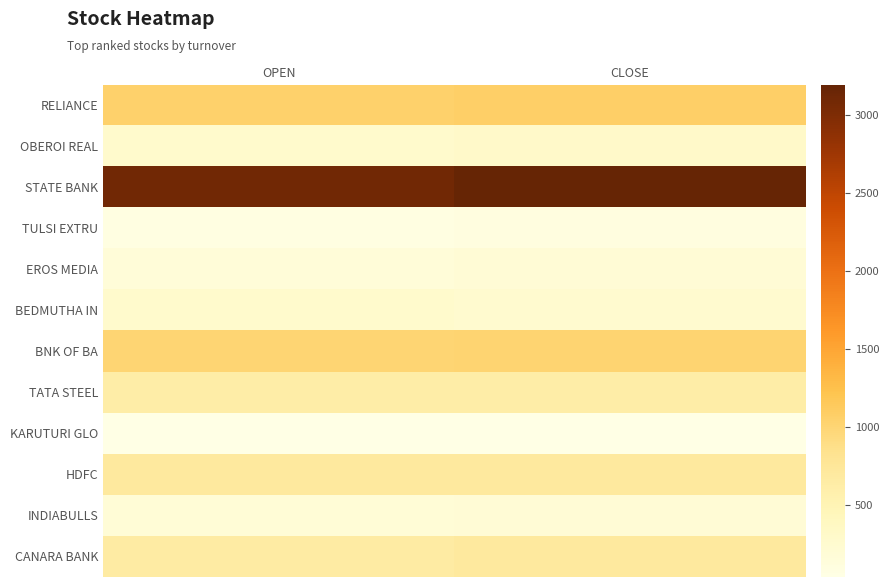

Reading left to right, list all the values displayed in this chart.

RELIANCE: OPEN=1053.0	CLOSE=1079.2
OBEROI REAL: OPEN=282.4	CLOSE=299.1
STATE BANK: OPEN=3110.0	CLOSE=3196.4
TULSI EXTRU: OPEN=79.8	CLOSE=93.4
EROS MEDIA: OPEN=170.1	CLOSE=190.6
BEDMUTHA IN: OPEN=277.9	CLOSE=252.1
BNK OF BA: OPEN=1010.0	CLOSE=1012.5
TATA STEEL: OPEN=618.6	CLOSE=628.3
KARUTURI GLO: OPEN=37.1	CLOSE=38.1
HDFC: OPEN=707.0	CLOSE=704.0
INDIABULLS: OPEN=178.2	CLOSE=189.6
CANARA BANK: OPEN=657.0	CLOSE=703.5